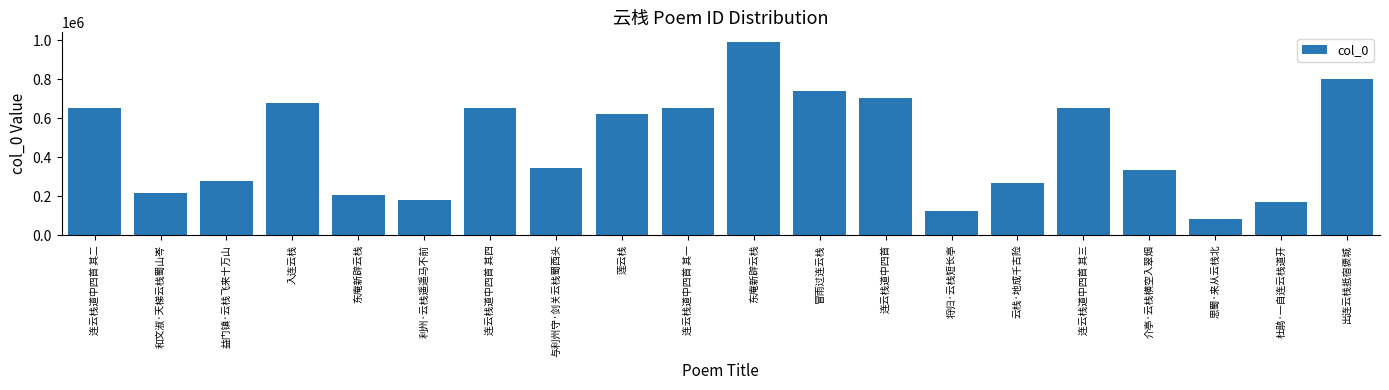

What is the sum of the values at 东庵新辟云栈 and 介亭·云栈横空入翠烟?

541482